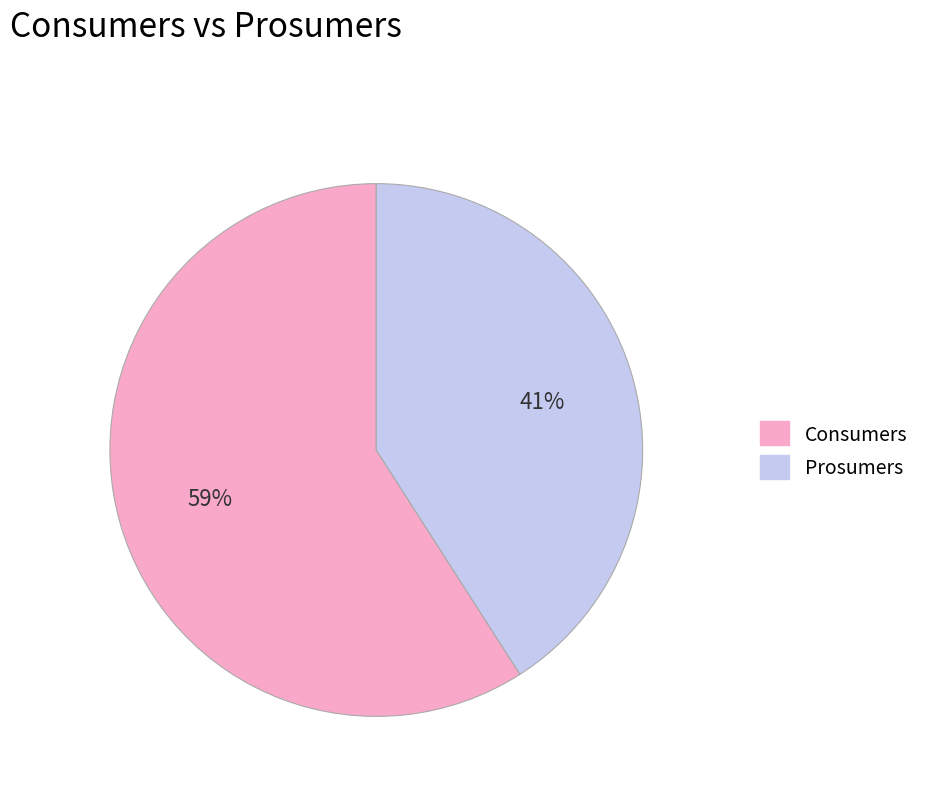

Which category has the smallest portion of the pie?

Prosumers